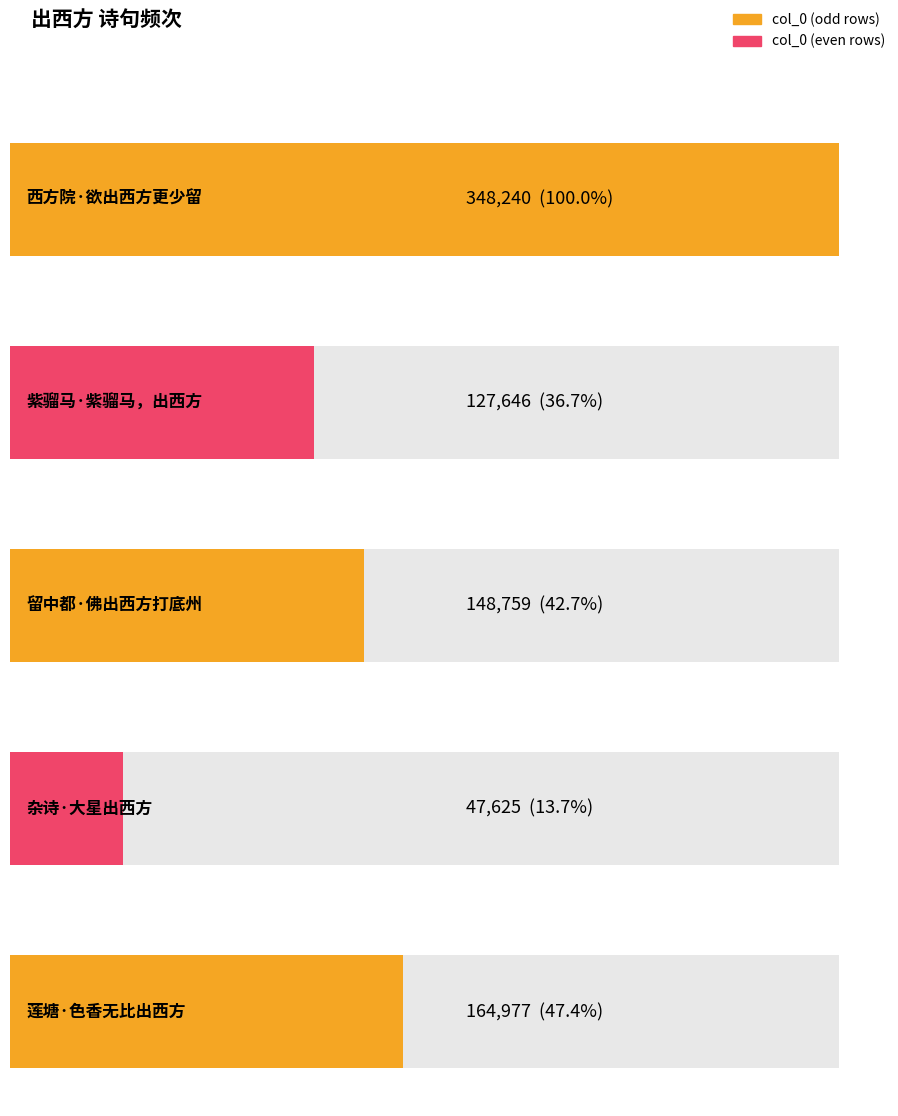

What is the greatest value displayed?

348240